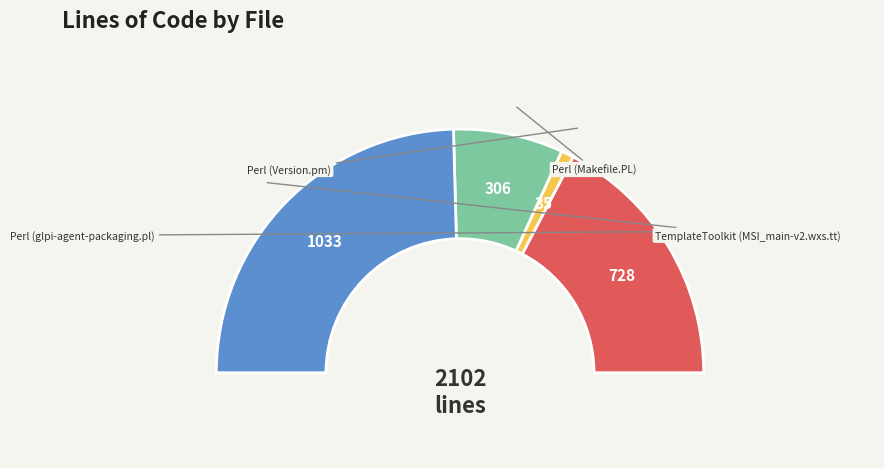

What percentage is the Perl (Version.pm) slice, to the nearest percent?

2%